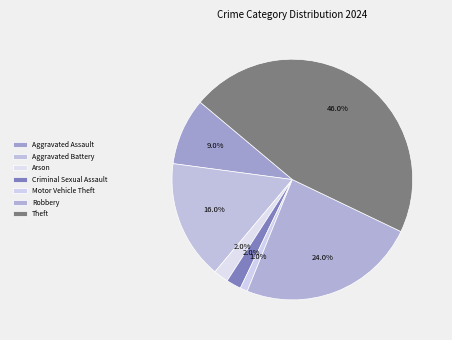

How many slices are in this pie chart?

7